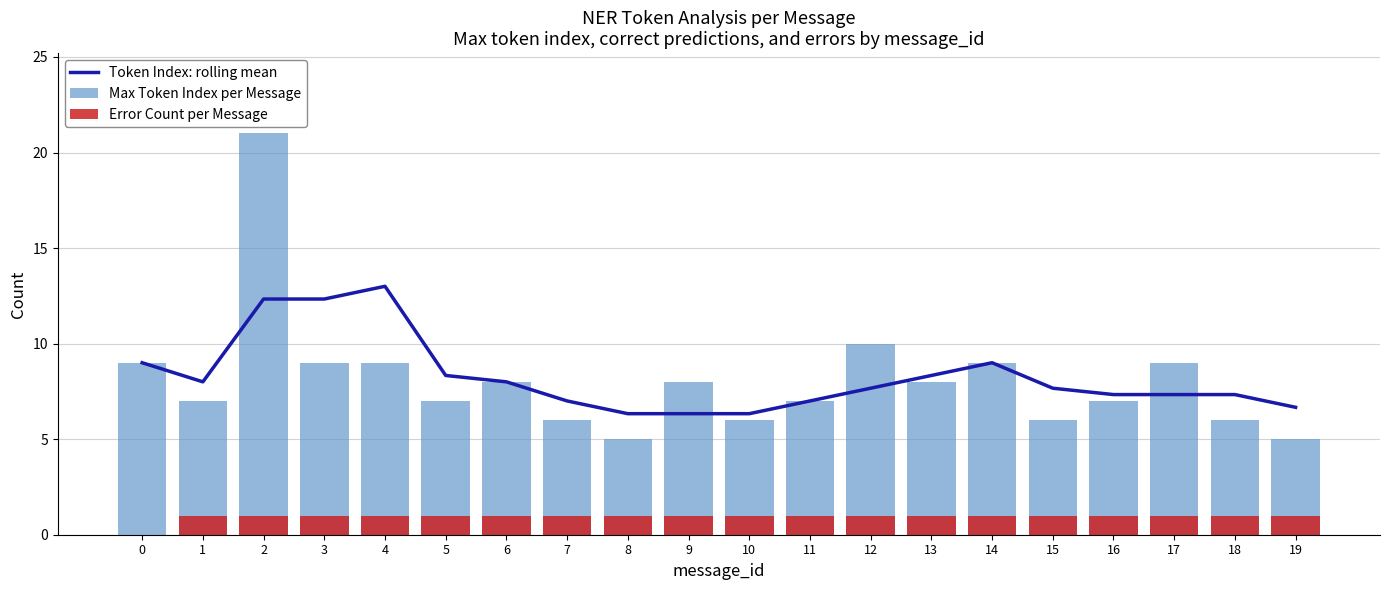

Rank the series by their maximum value, from highest to lowest.

Max Token Index per Message, Token Index: rolling mean, Error Count per Message